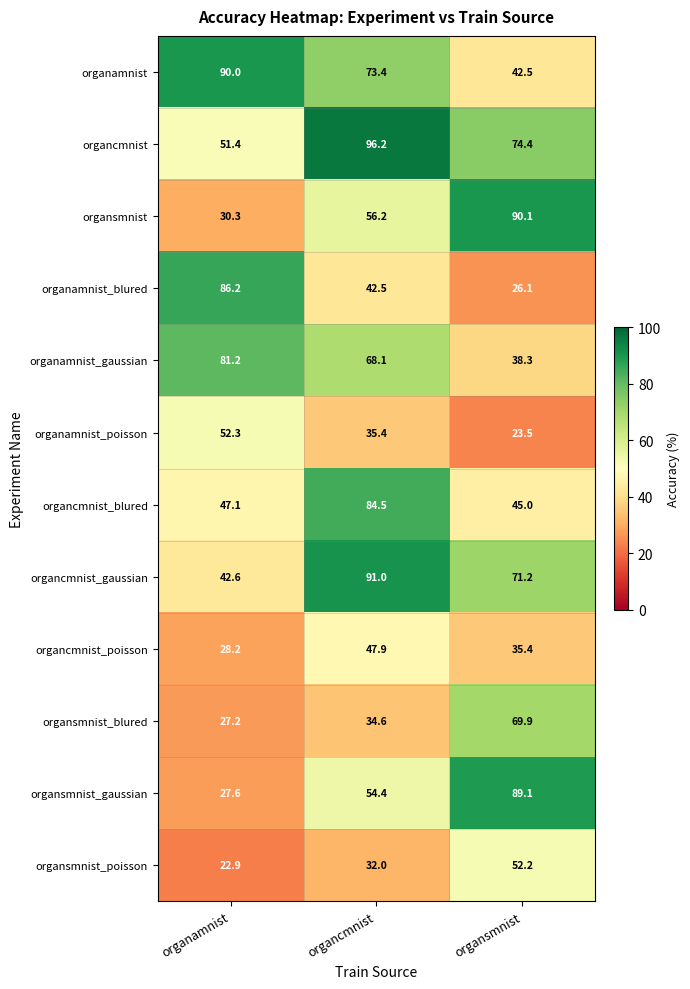

What is the difference between the organcmnist_blured values at organcmnist and organamnist?

37.4